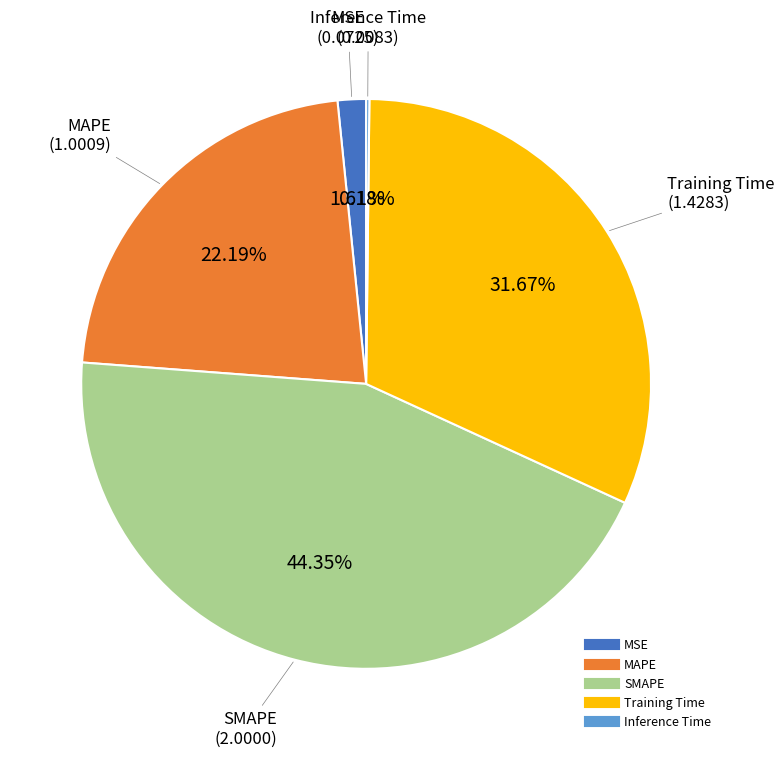

To the nearest percent, what is the combined percentage of MAPE and SMAPE?

67%